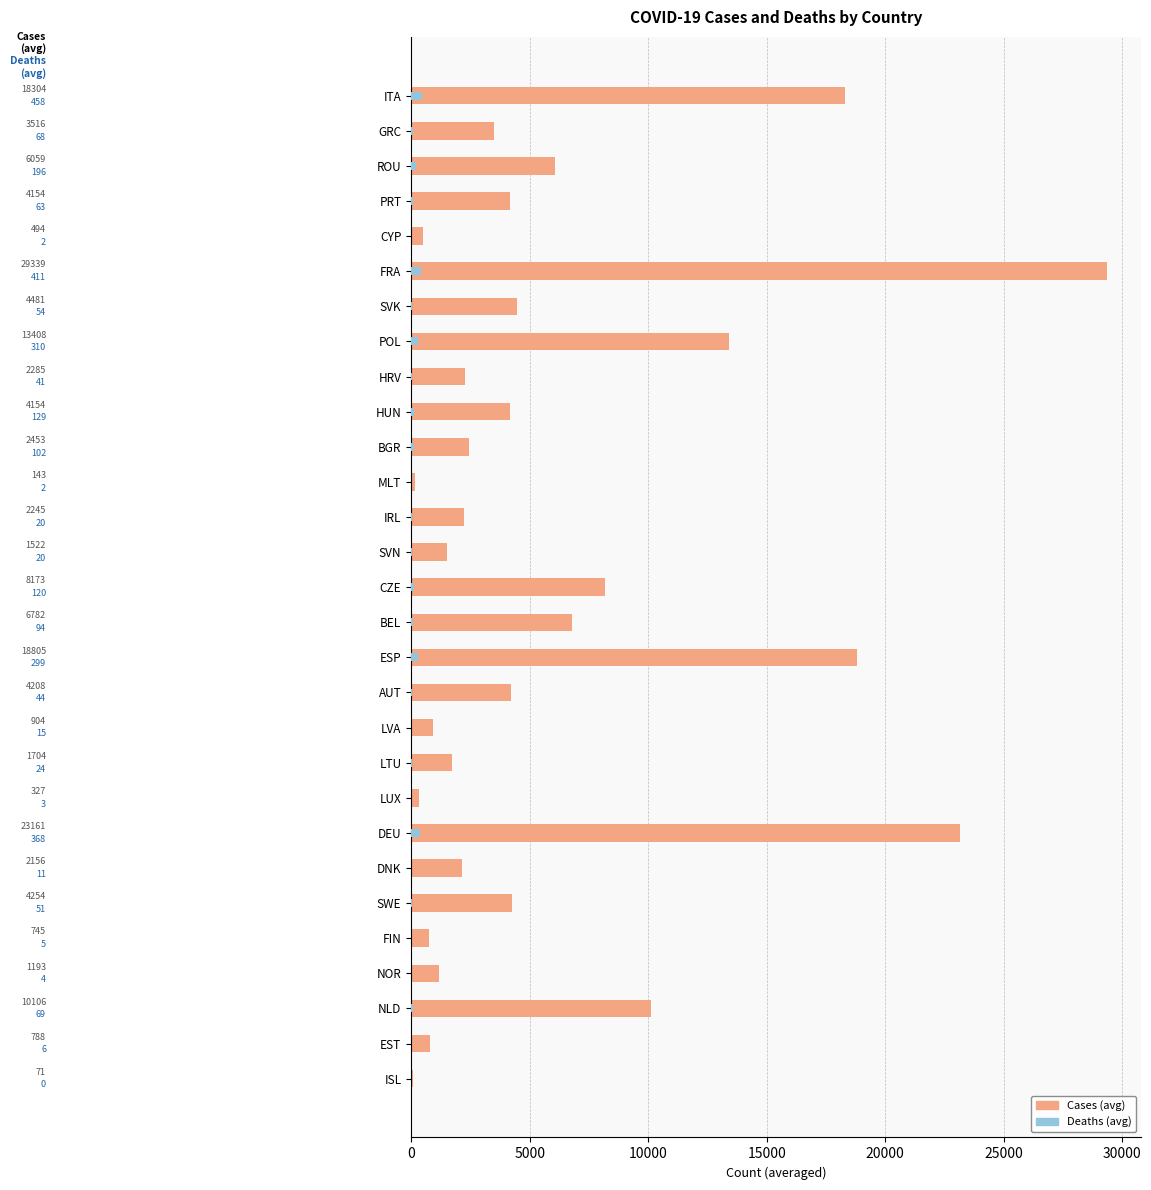

At how many categories does at least one series exceed 8305?

6